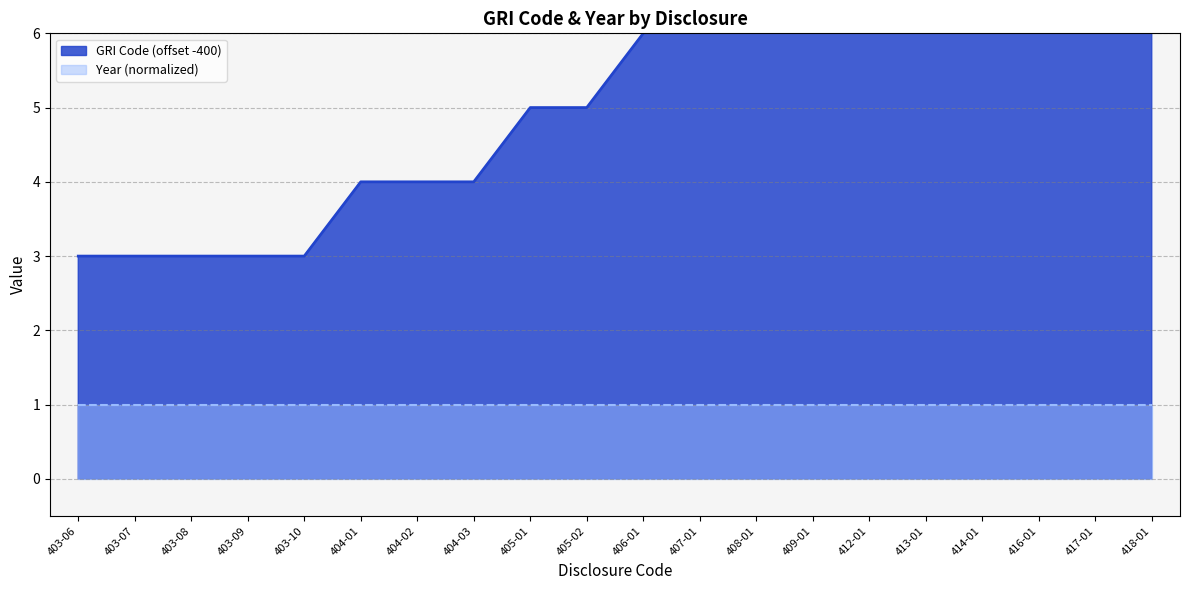

What is the label of the 13th point from the left?

408-01